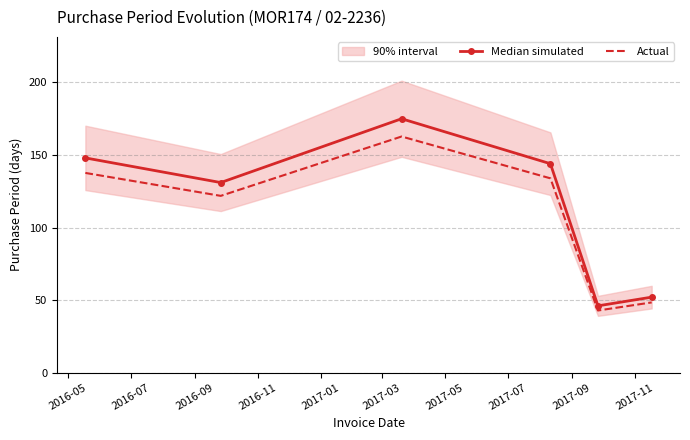

What is the lowest value of the Median simulated series?

46.0